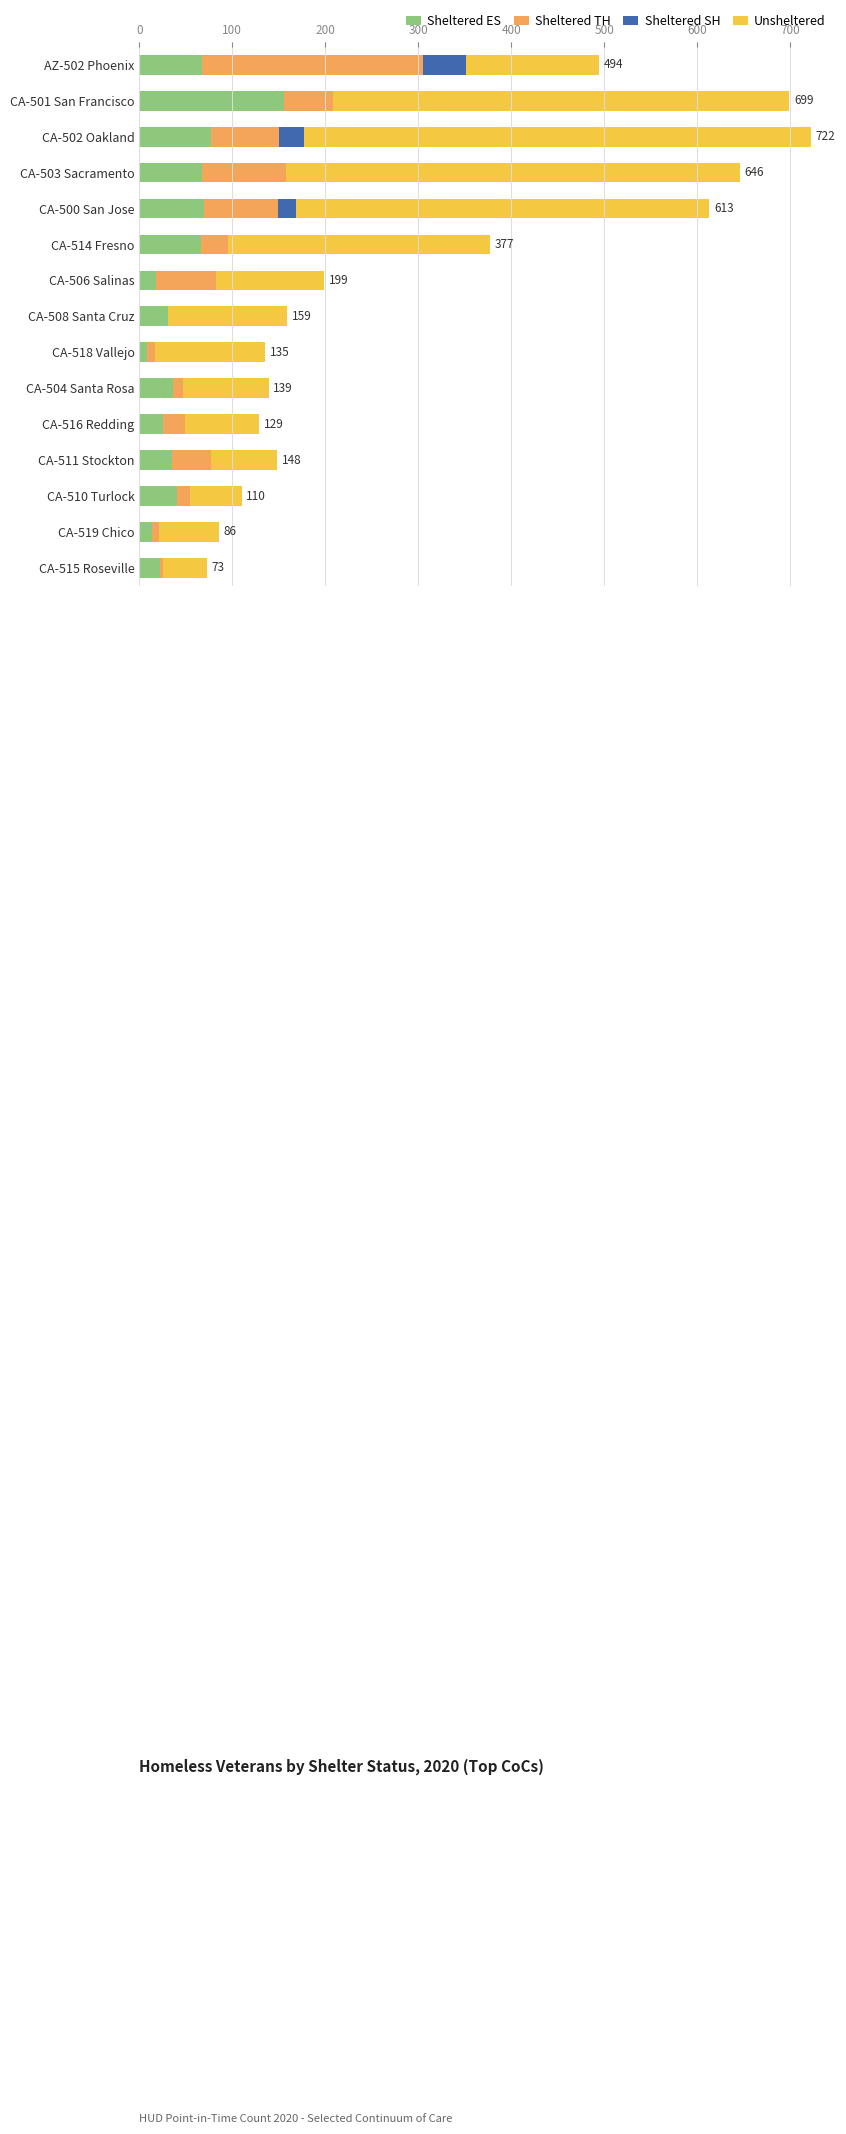

What is the maximum value for Sheltered ES?

156